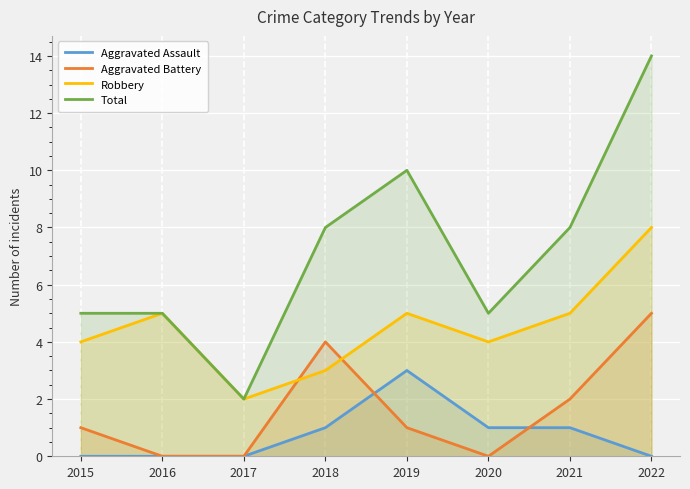

Rank the series by their maximum value, from lowest to highest.

Aggravated Assault, Aggravated Battery, Robbery, Total